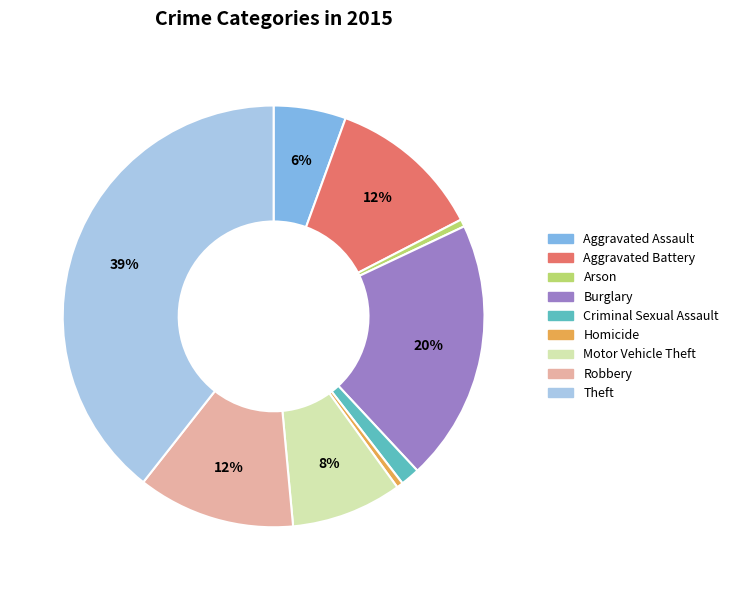

Is the sum of Theft and Aggravated Battery greater than half?

Yes